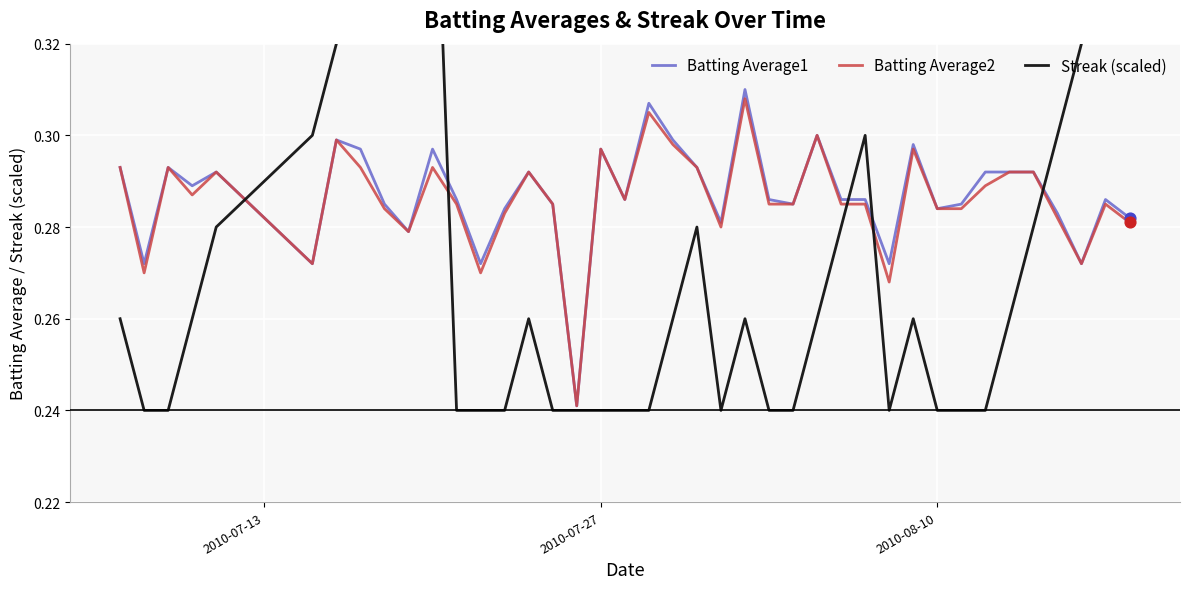

Is it true that Batting Average1 equals 0.1 at 2010-08-10?

False